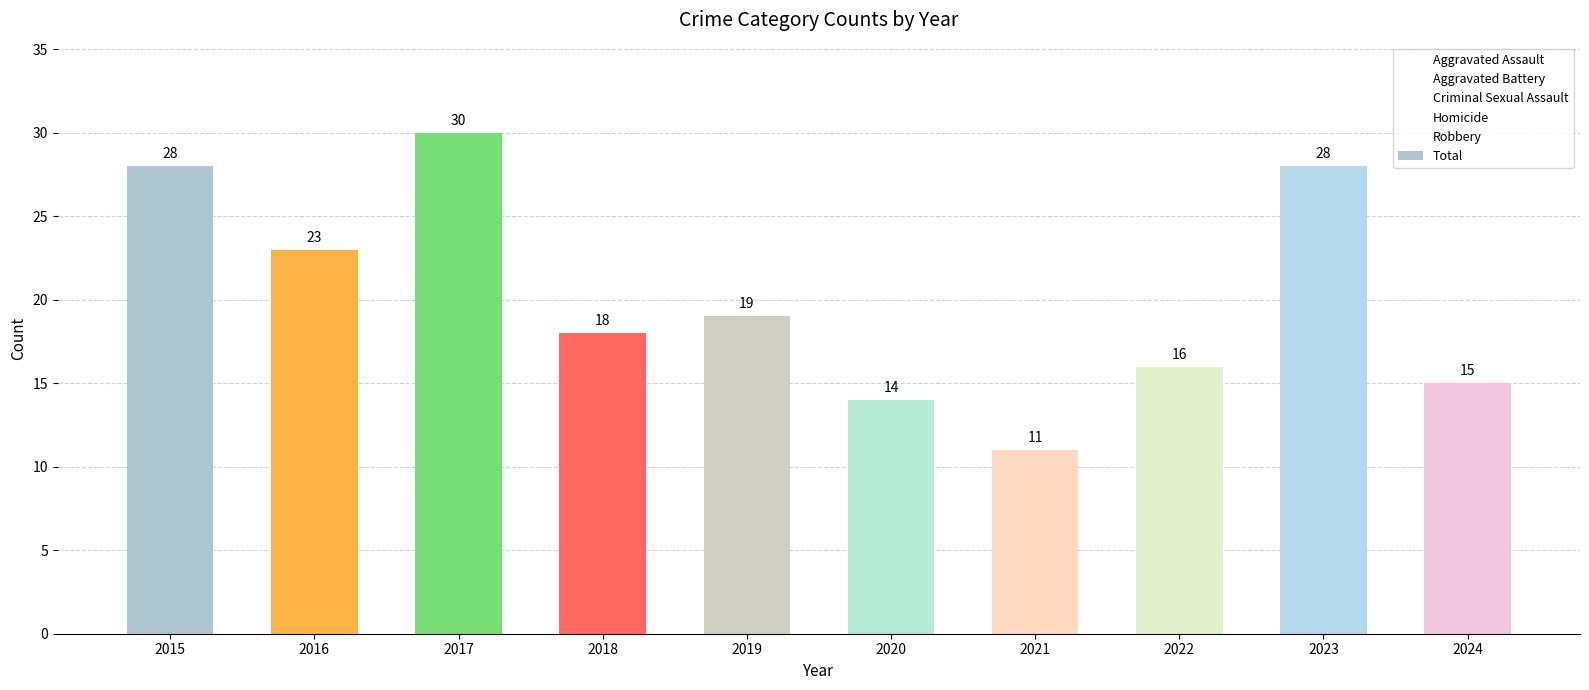

What is the greatest value displayed?

30